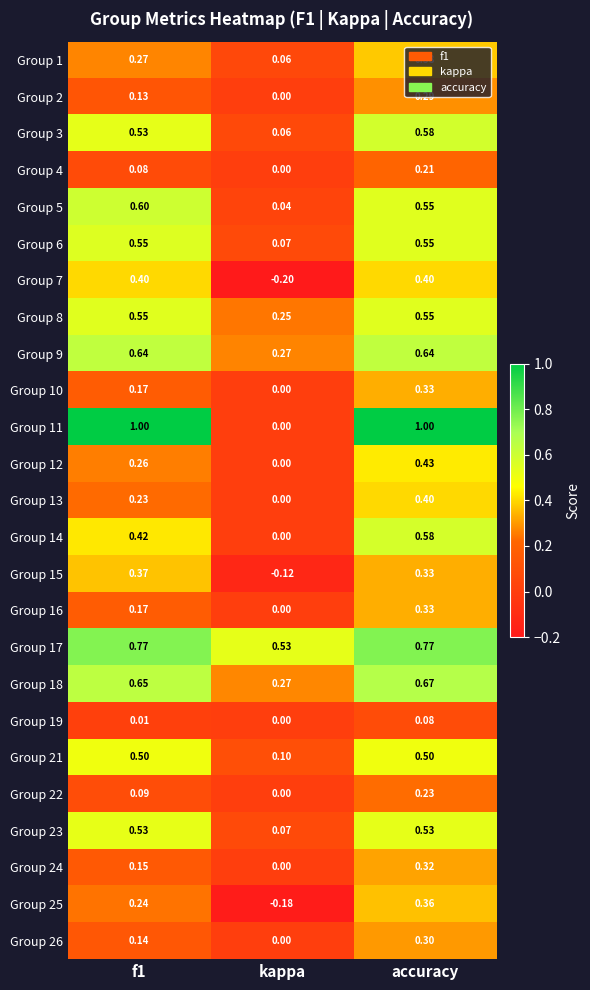

At which label does Group 1 reach its minimum?

kappa